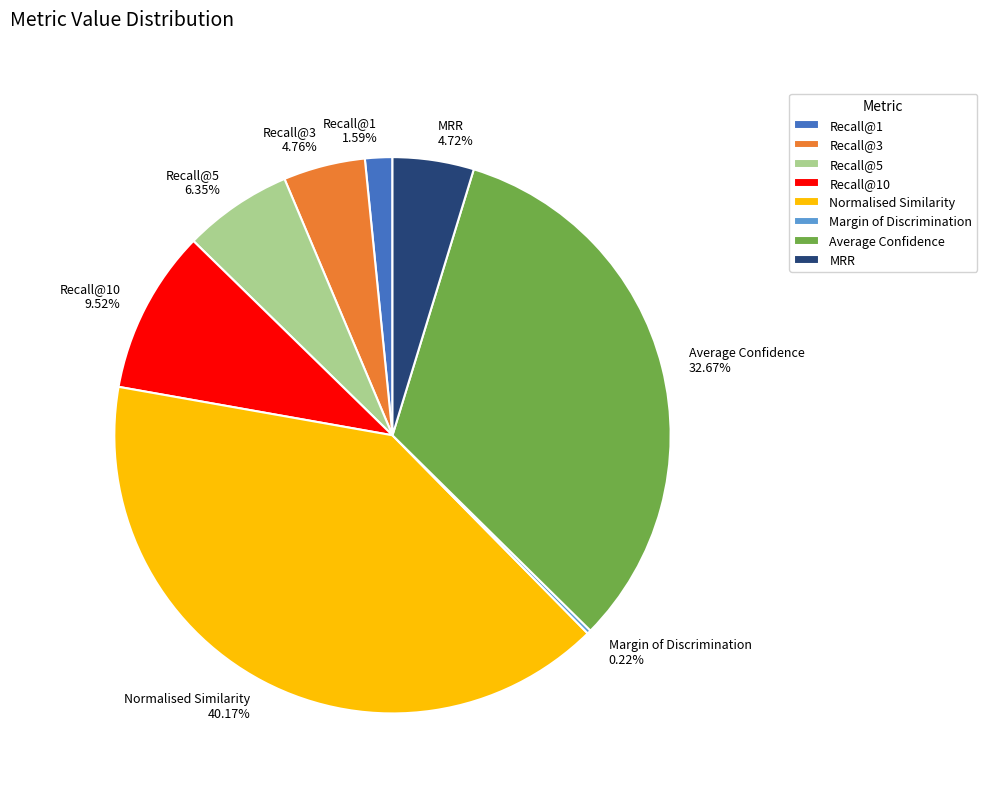

Which slice is the largest?

Normalised Similarity